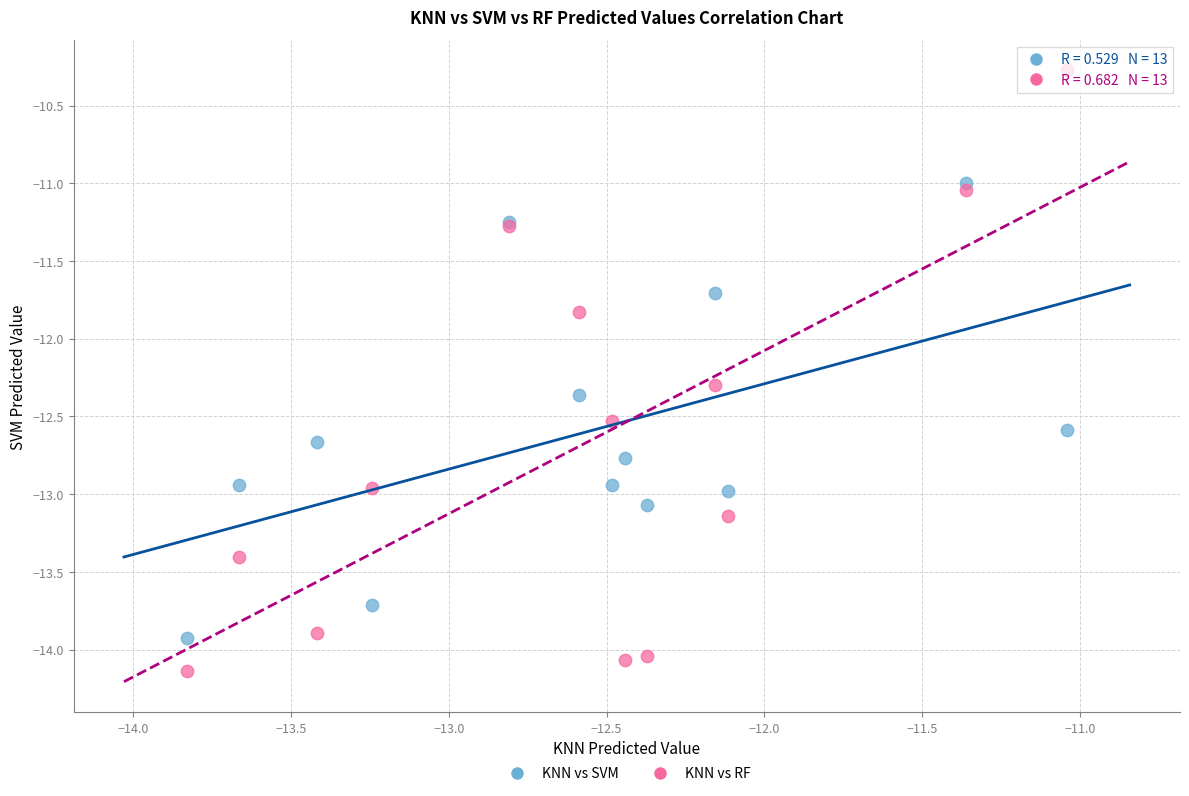

What is the X range (max minus min) for the scatter plot?

2.8